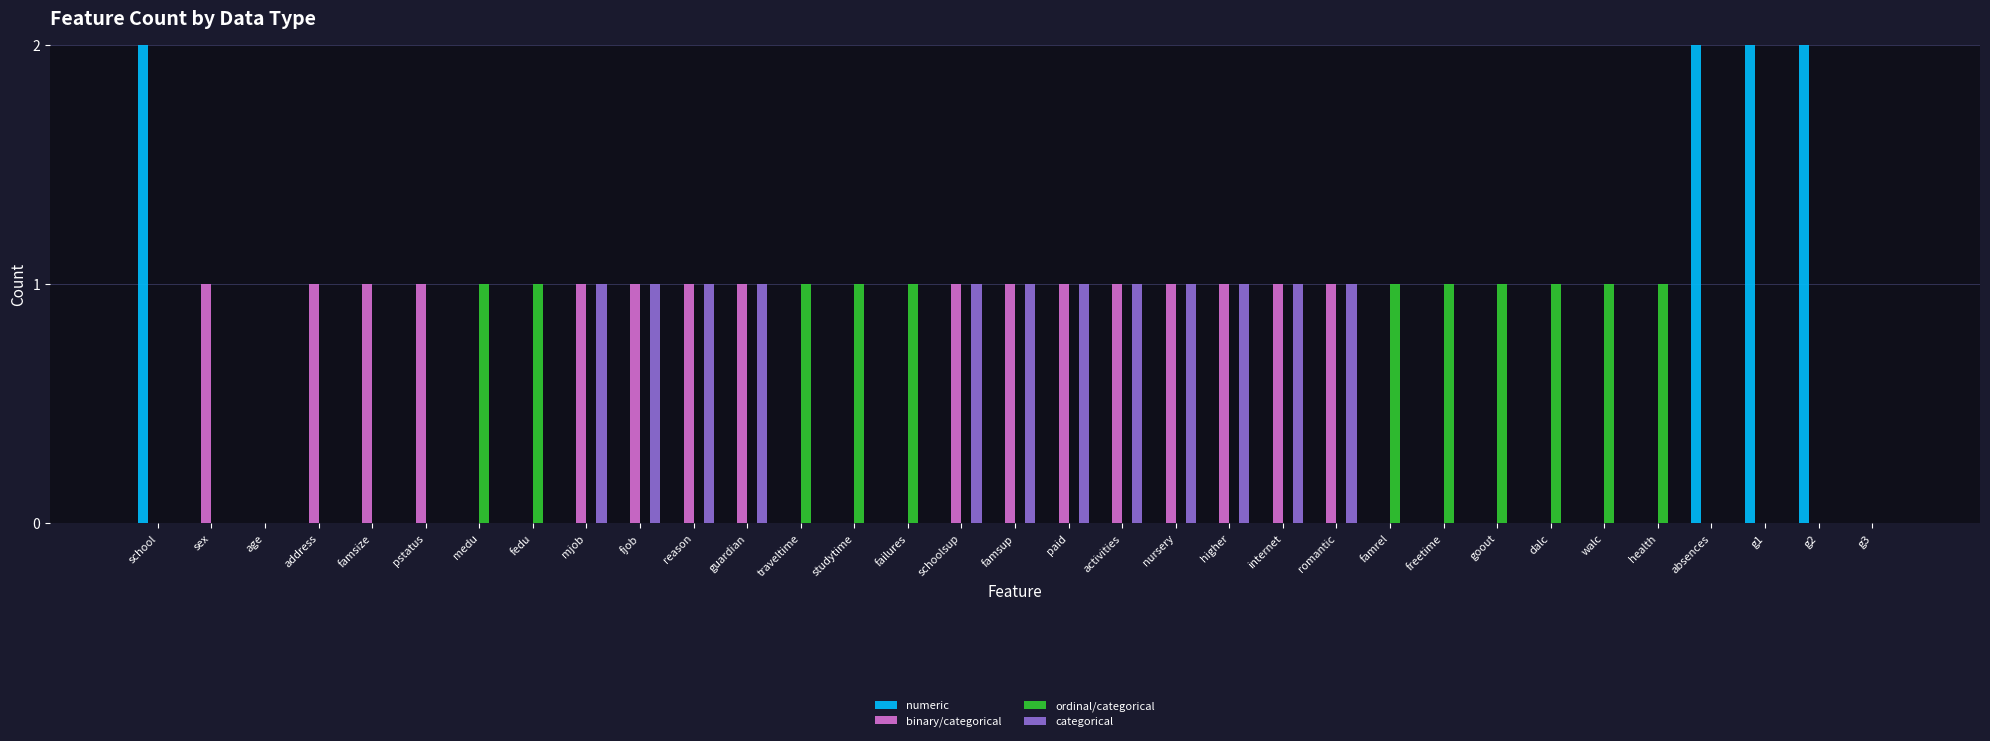

What is the sum of all binary/categorical values?

16